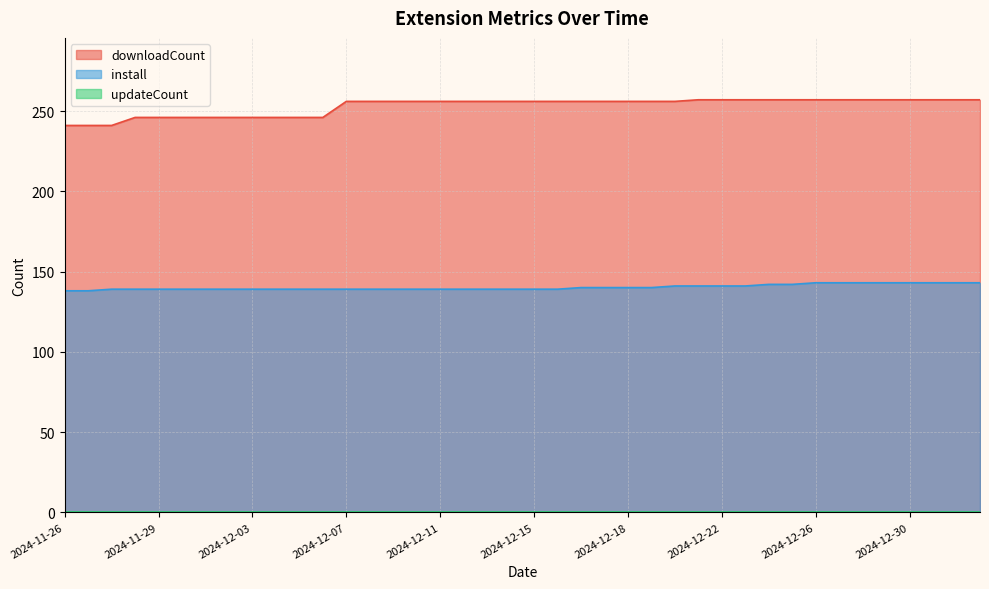

What is the spread (max minus min) of values at 2024-12-26?

257